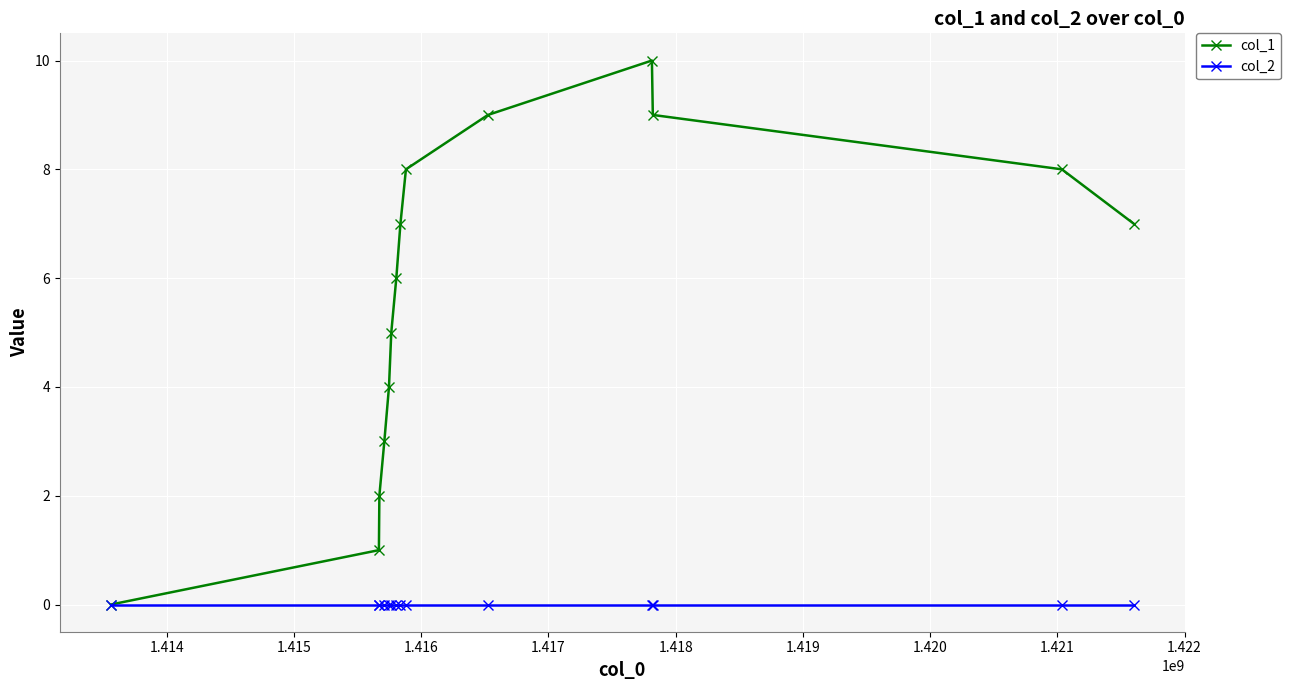

How many series are shown in this chart?

2